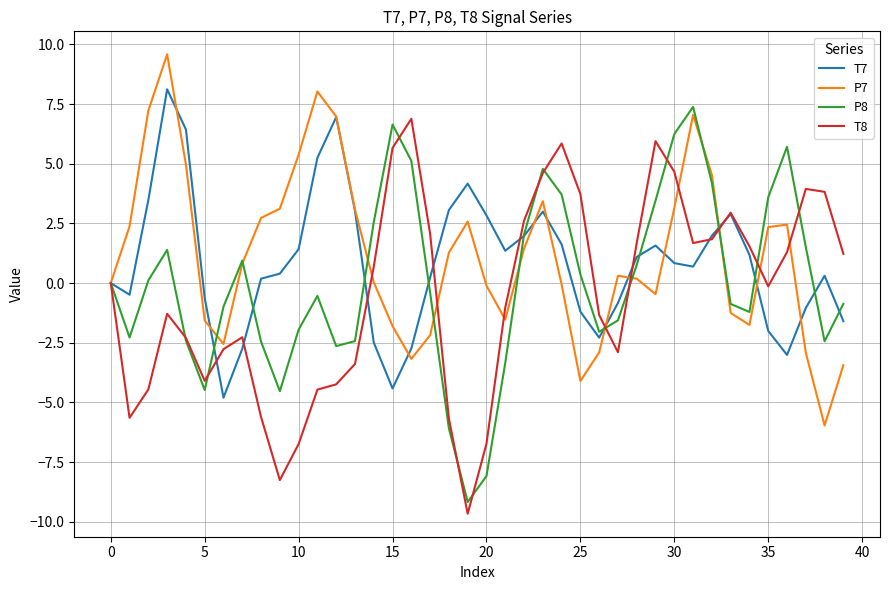

What is the maximum value for T7?

8.1